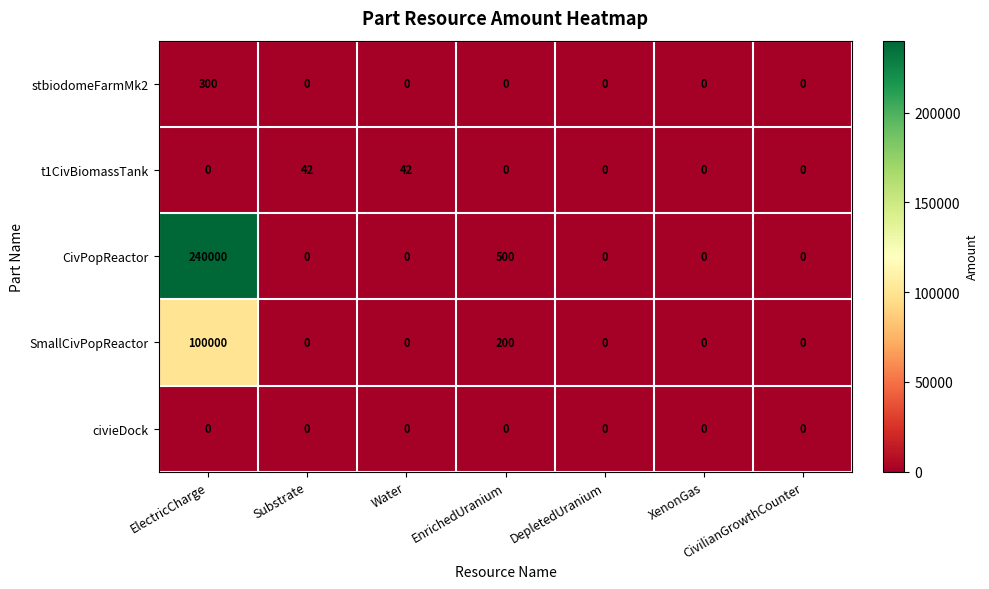

List the series in order of their peak value, lowest first.

civieDock, t1CivBiomassTank, stbiodomeFarmMk2, SmallCivPopReactor, CivPopReactor